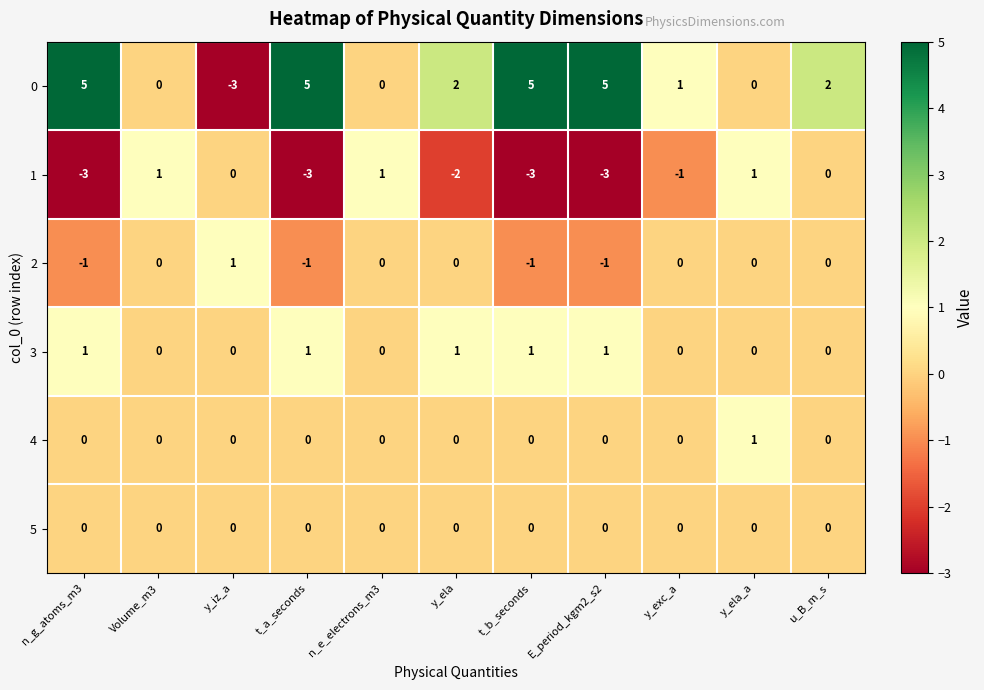

What is the difference between the highest and lowest values at Volume_m3?

1